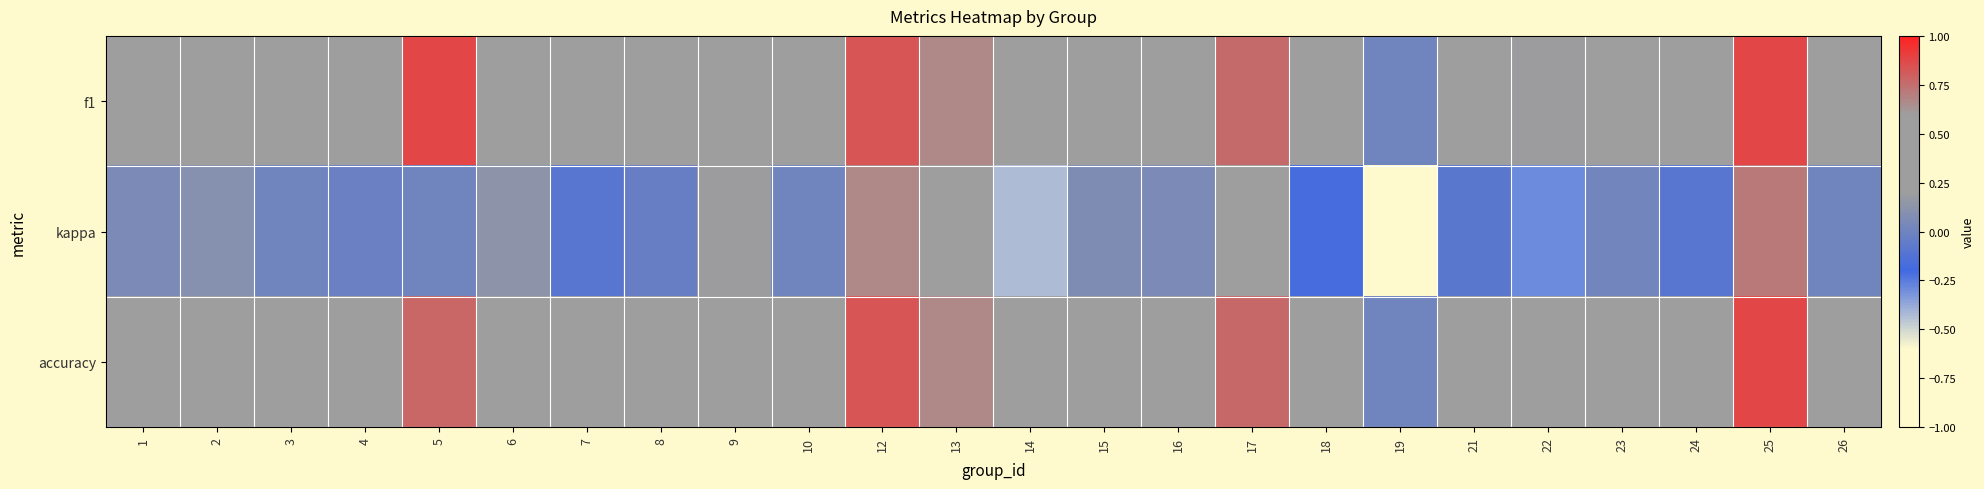

List the series in order of their peak value, lowest first.

kappa, accuracy, f1